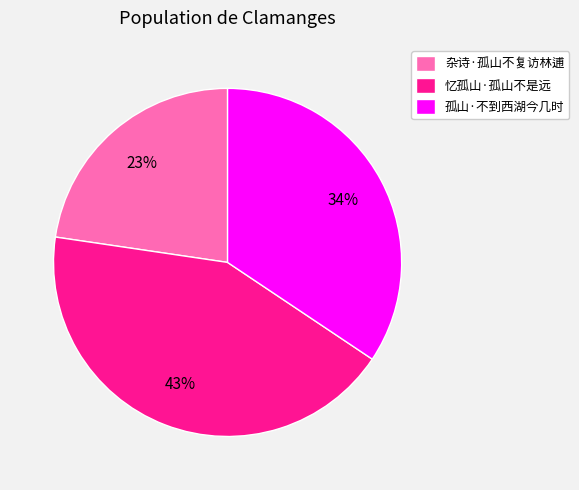

Approximately how many times larger is the value at 杂诗·孤山不复访林逋 compared to 孤山·不到西湖今几时?

0.7